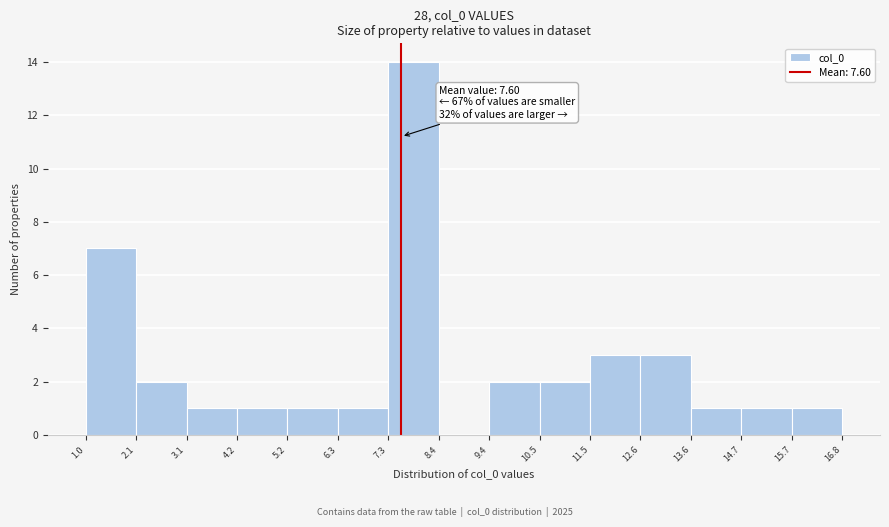

Over which range of the x-axis is the bar tallest?

7.3 to 8.4